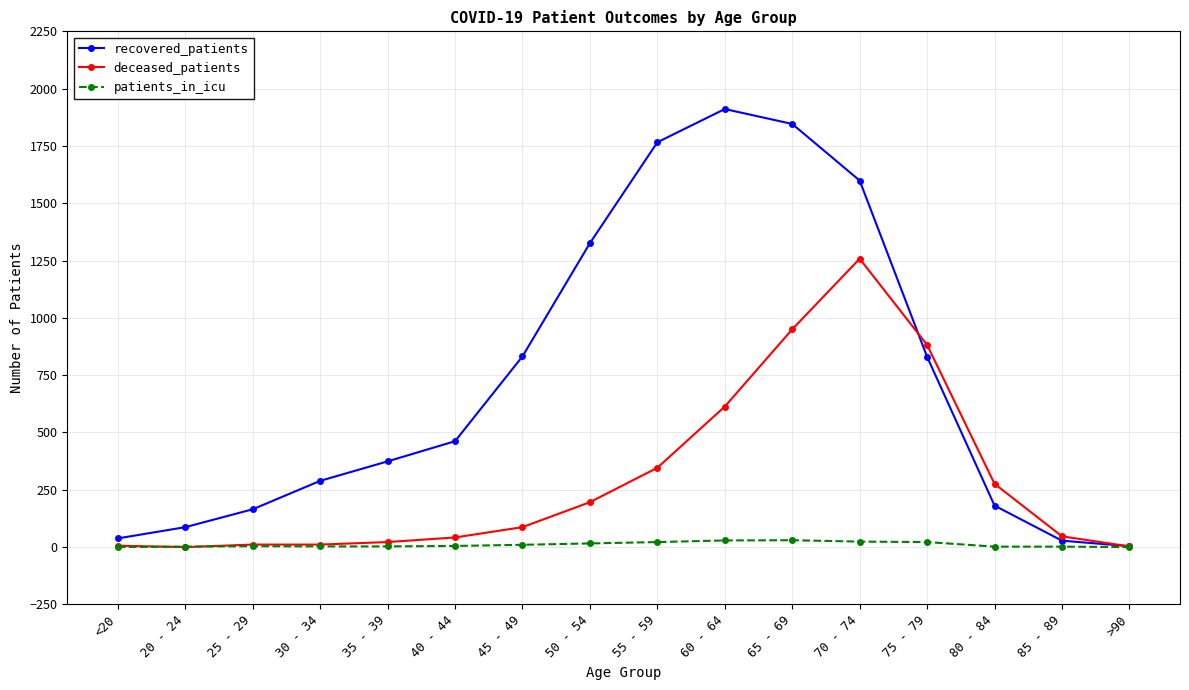

Which series has the largest range (max minus min)?

recovered_patients